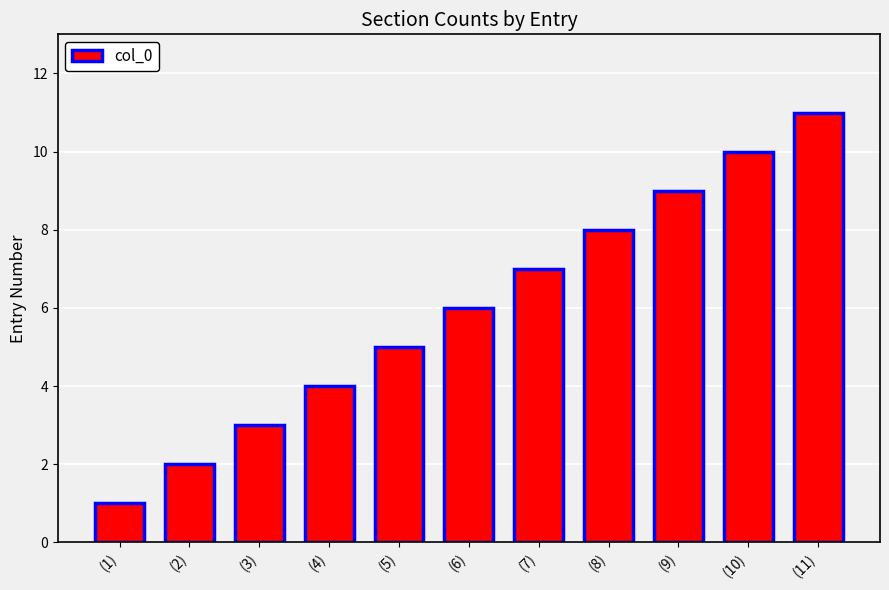

Which label corresponds to the smallest value in the chart?

(1)